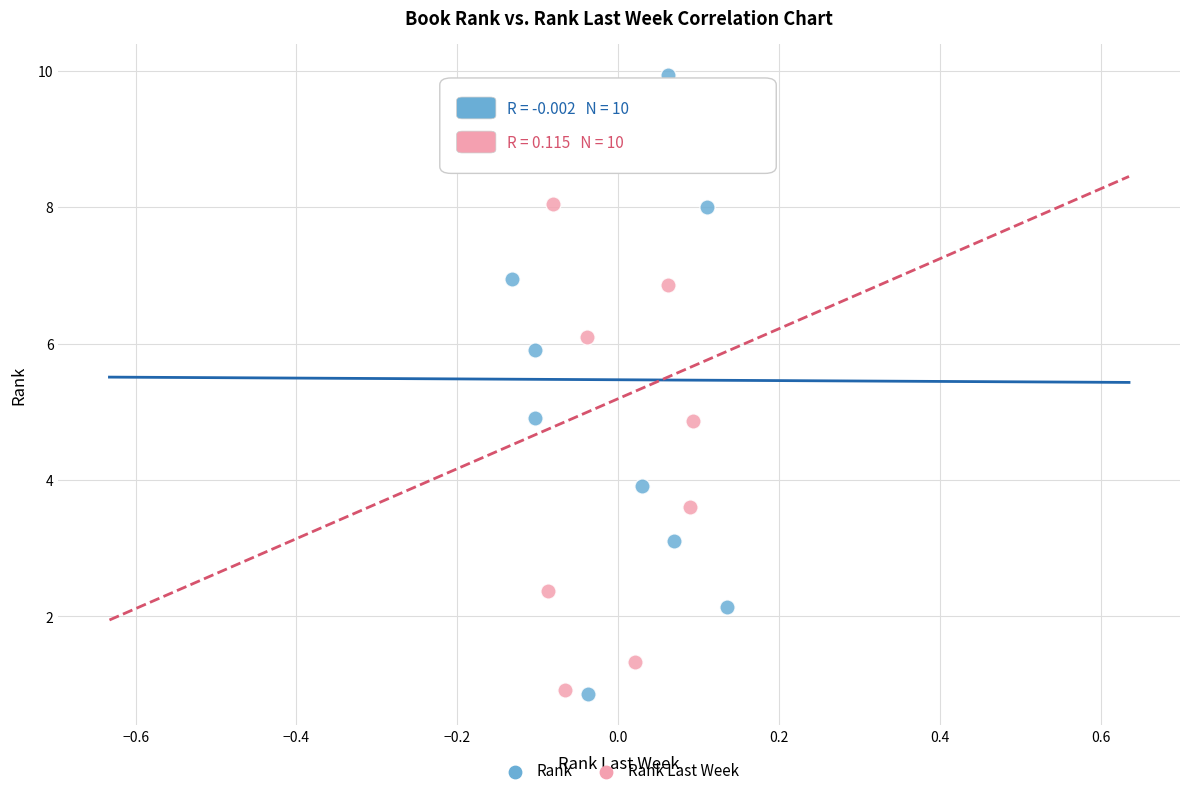

What are all the series names shown in the legend?

Rank, Rank Last Week